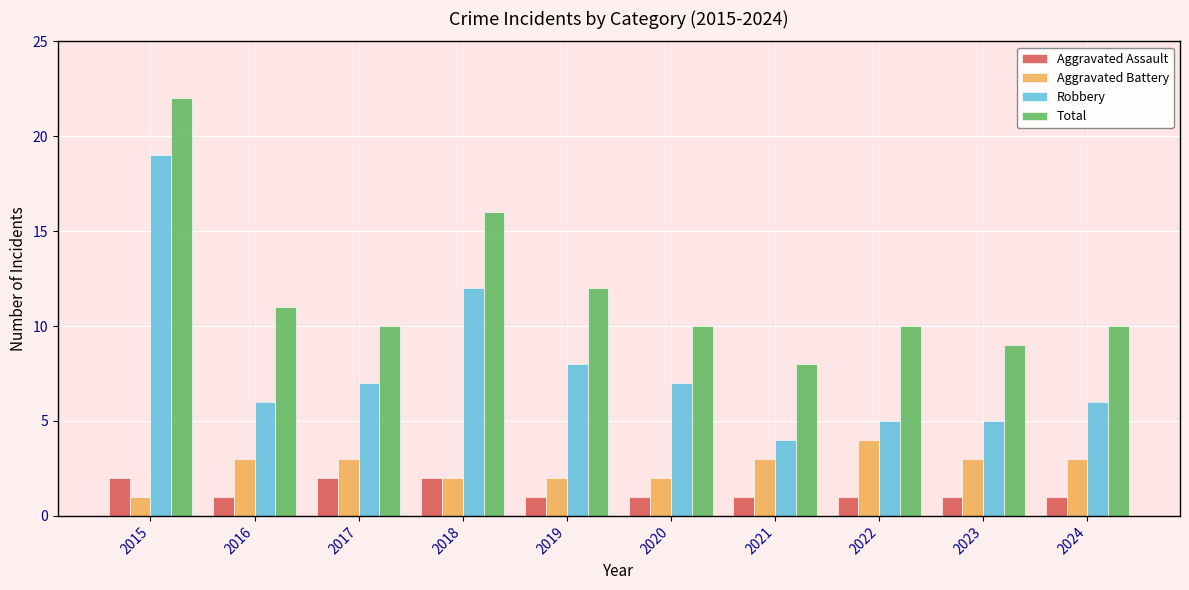

At how many categories does at least one series exceed 17?

1